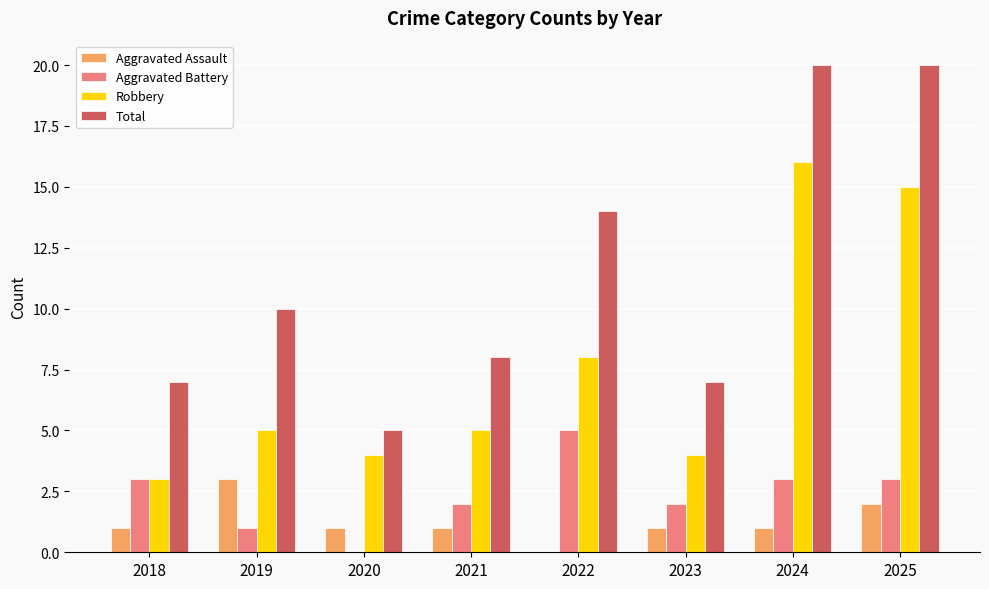

What is the total value across all series at 2021?

16